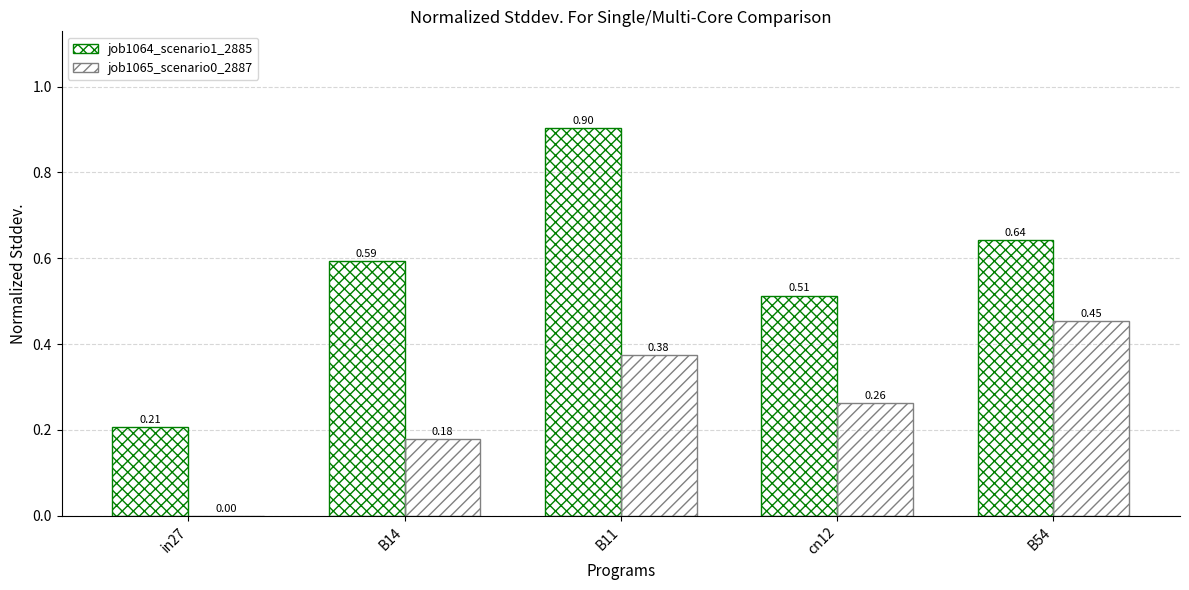

Rank the categories by job1065_scenario0_2887 value from lowest to highest.

in27, B14, cn12, B11, B54